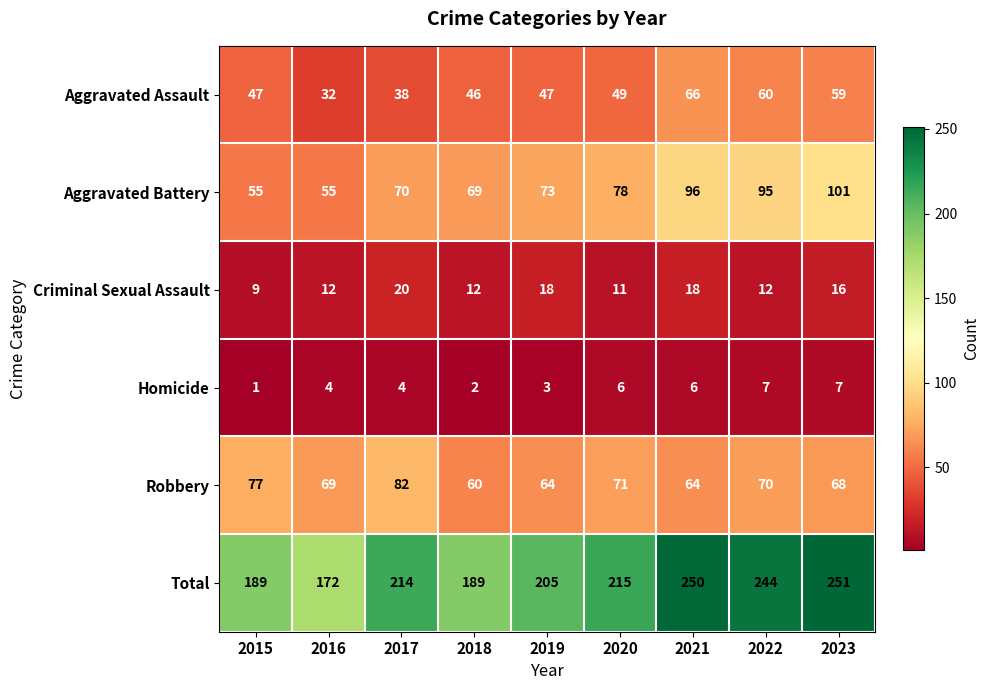

The value of Homicide at 2016 is 1. True or false?

False